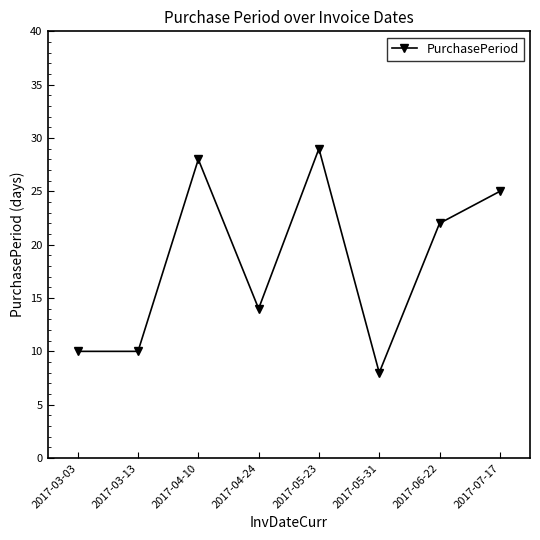

Read the value at 2017-05-31.

8